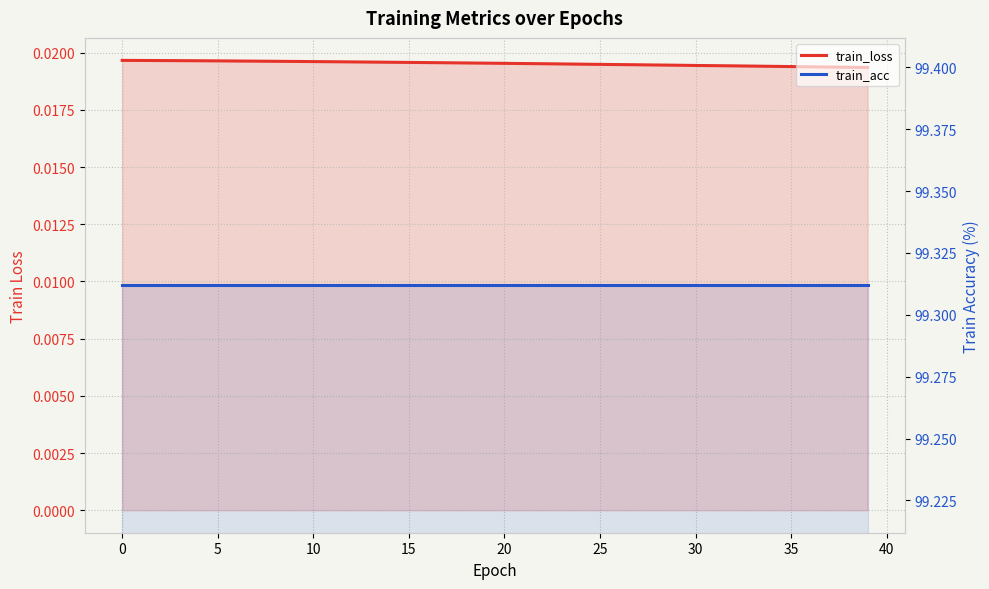

Which series has the largest total across all categories?

train_acc